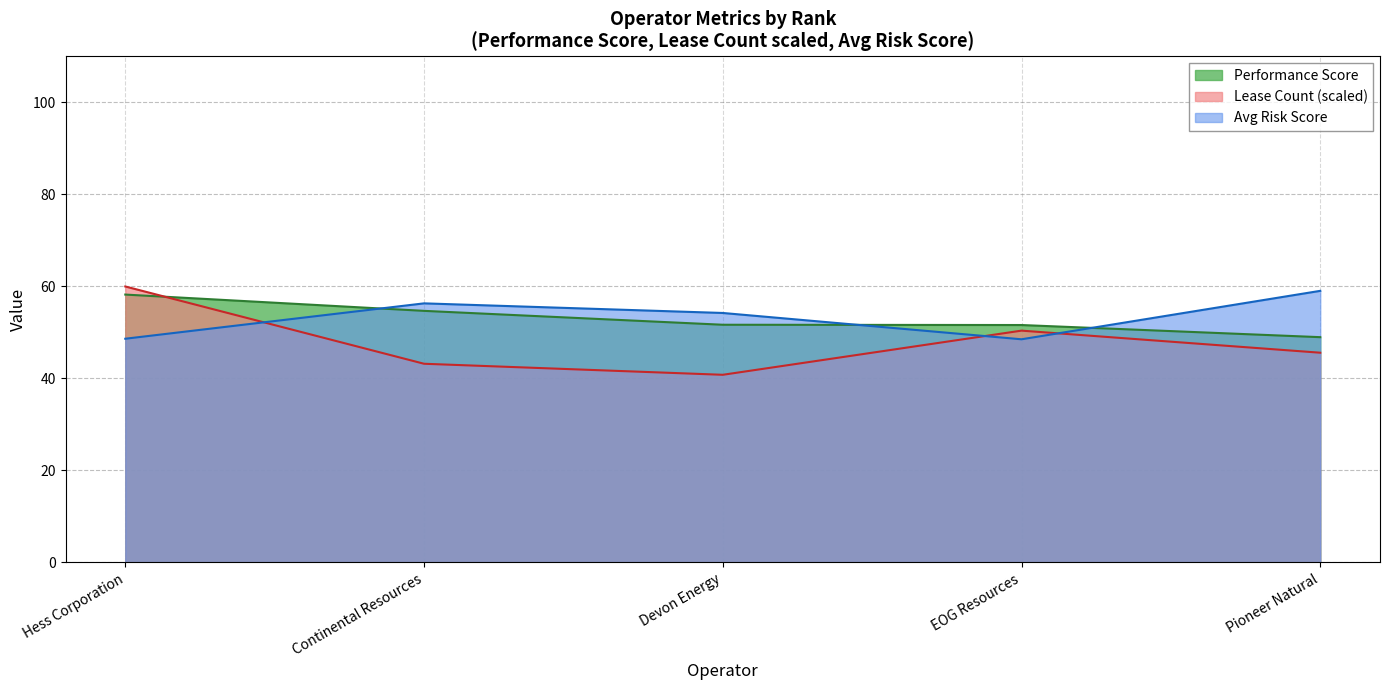

Which series has the largest range (max minus min)?

Lease Count (scaled)